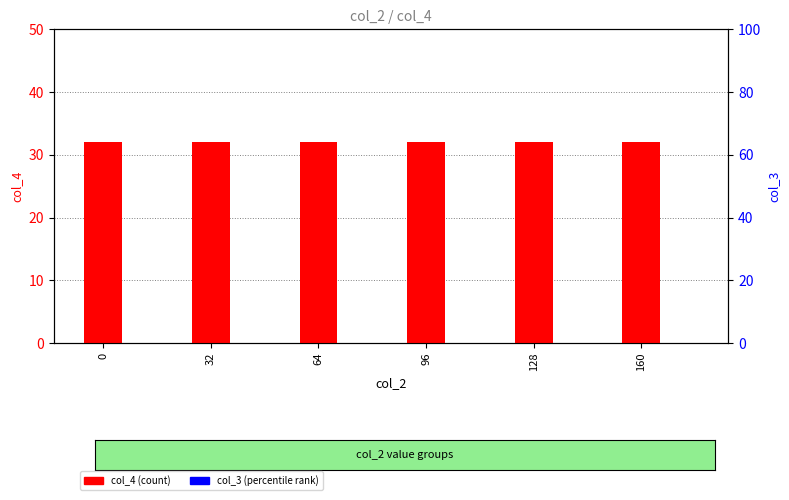

Which series has the largest total across all categories?

col_4